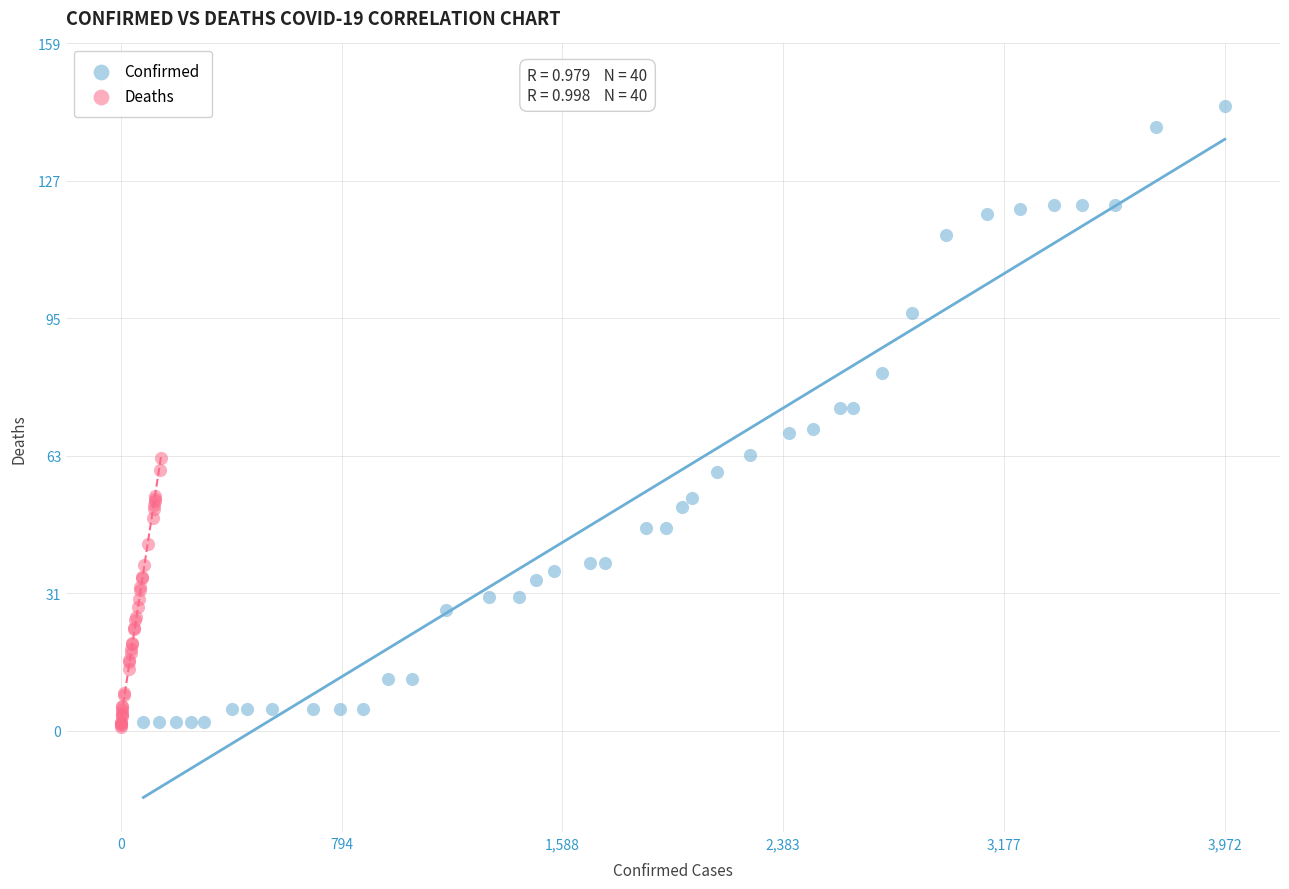

Which series contains the highest Y value?

Confirmed